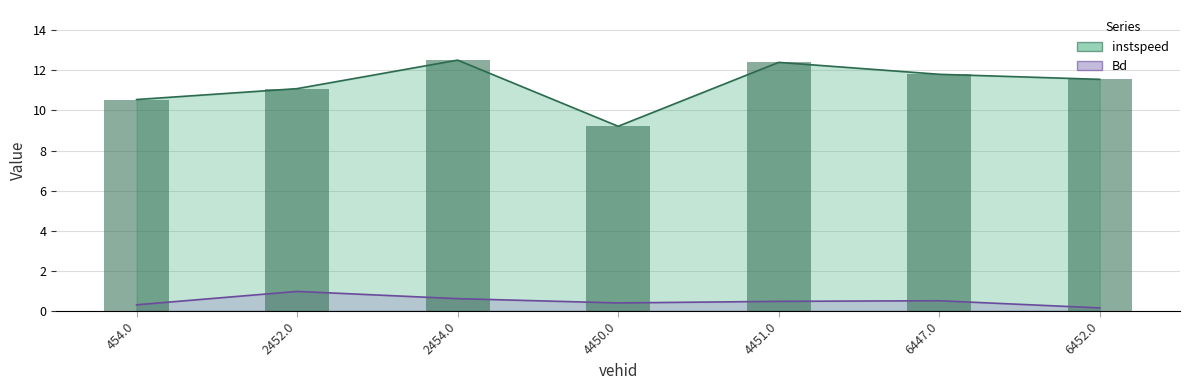

At how many categories does at least one series exceed 1?

7